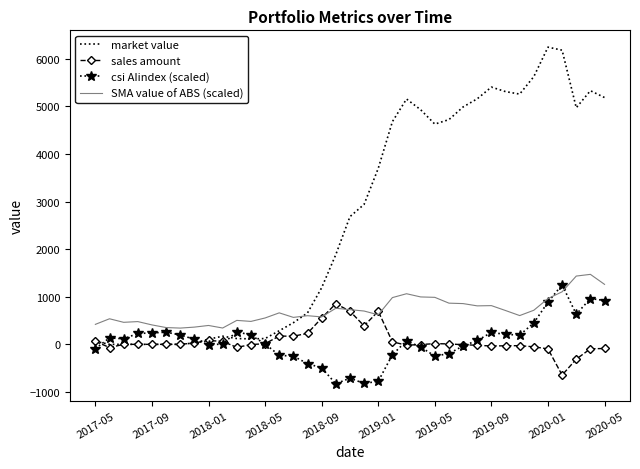

What is the minimum value shown in the chart?

-828.0